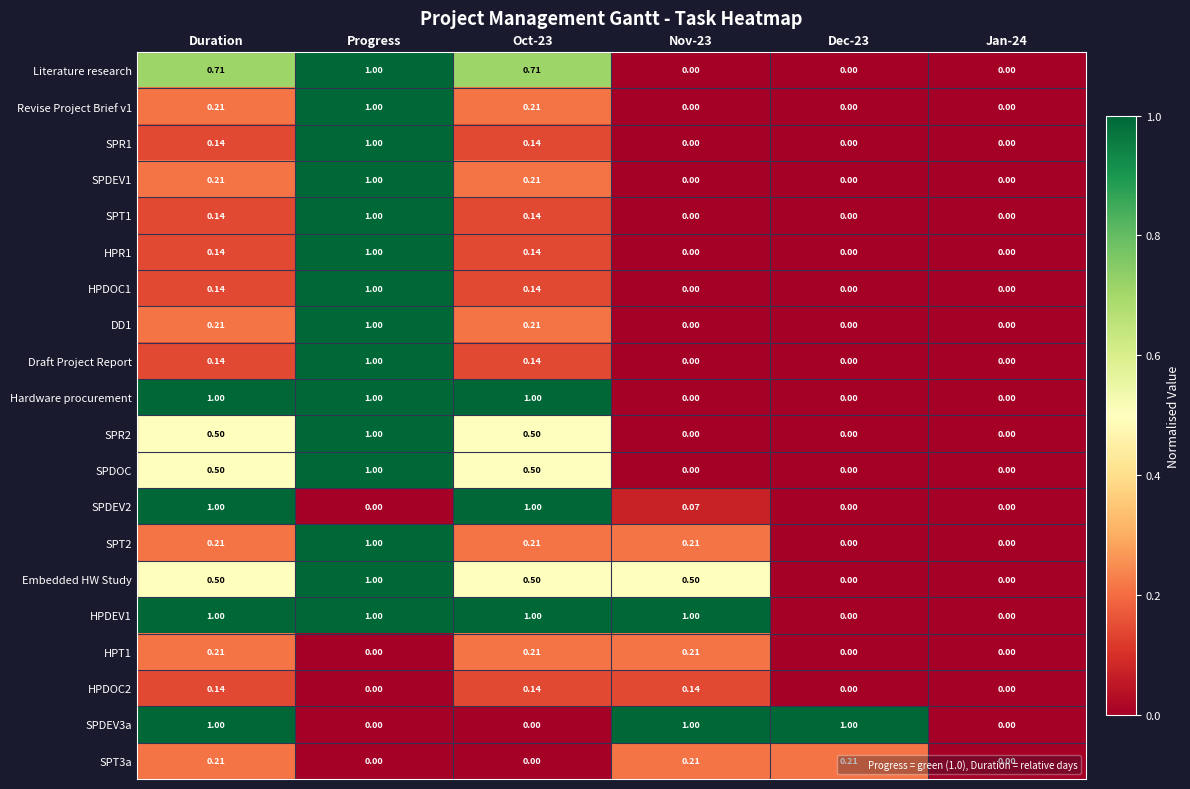

How many values in SPDEV1 are above zero?

3